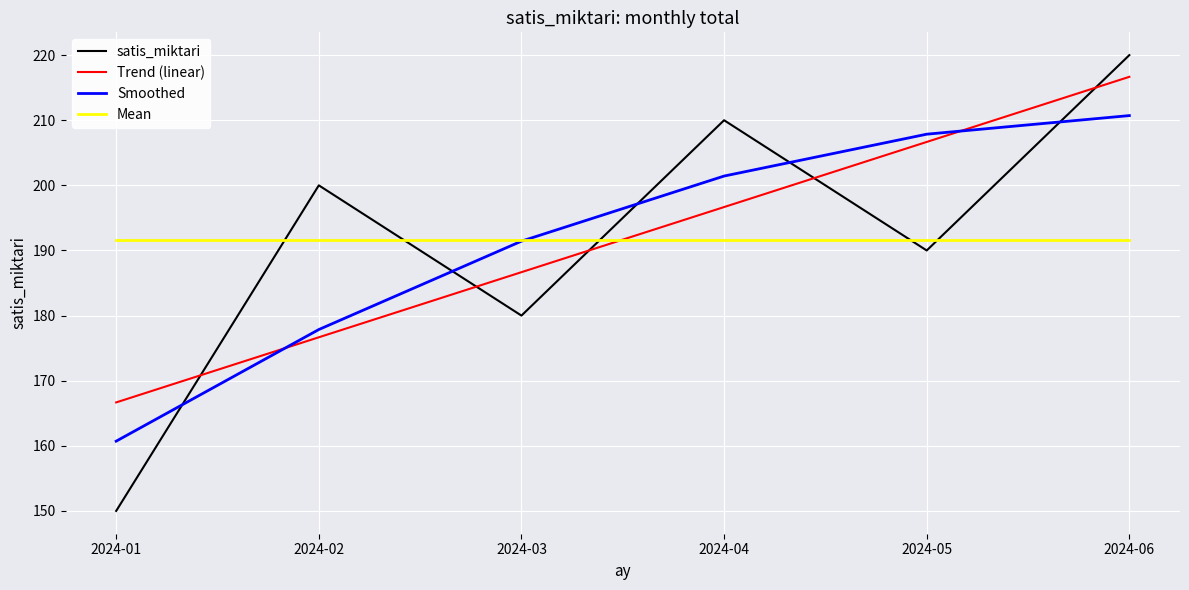

The value of Trend (linear) at 2024-06 is 107.9. True or false?

False